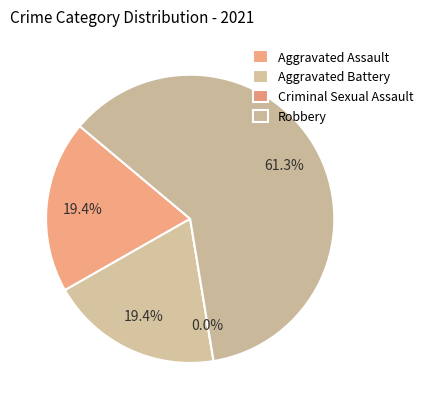

Is there a majority slice in this chart?

Yes